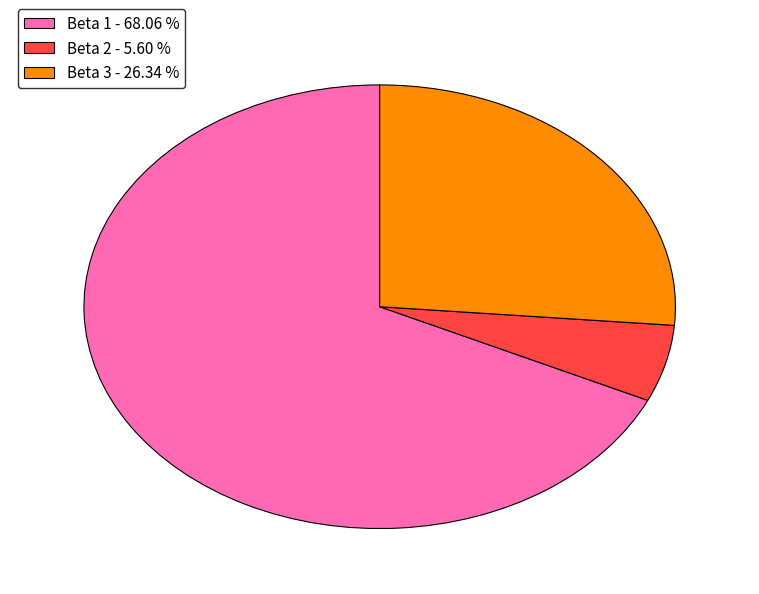

What is the ratio of the value at Beta 3 - 26.34 % to the value at Beta 1 - 68.06 %?

0.4